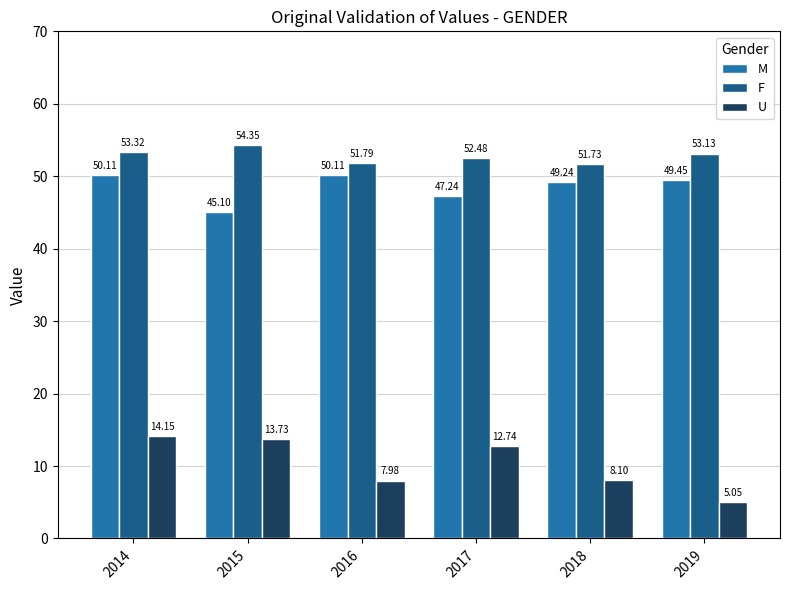

Are the bars horizontal?

No